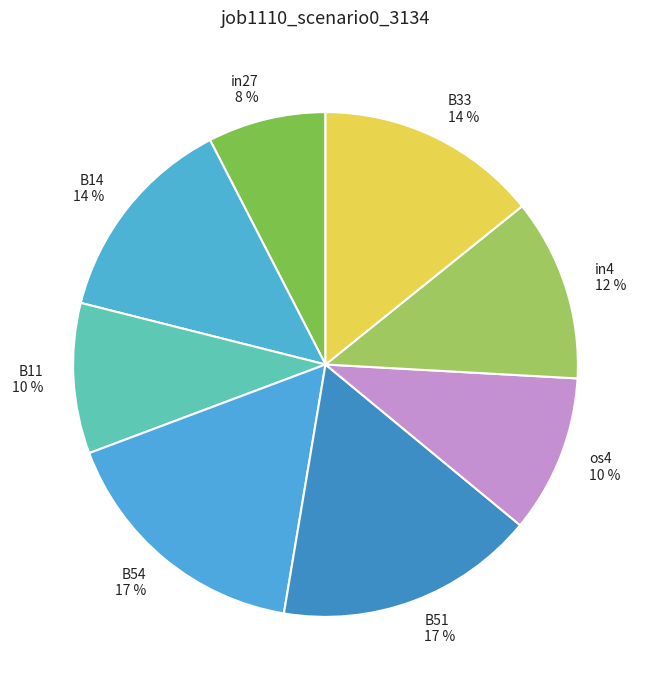

What percentage is the B14 slice, to the nearest percent?

14%